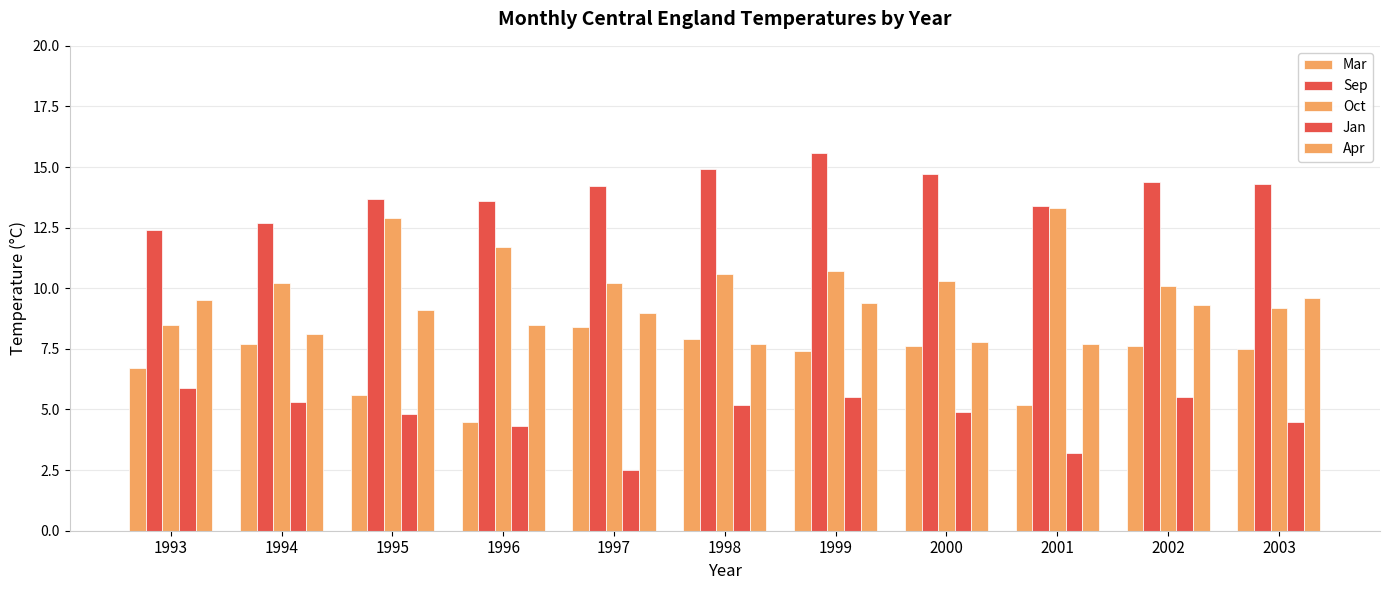

Reading left to right, what are all the values shown in this chart?

Mar: 6.7	7.7	5.6	4.5	8.4	7.9	7.4	7.6	5.2	7.6	7.5
Sep: 12.4	12.7	13.7	13.6	14.2	14.9	15.6	14.7	13.4	14.4	14.3
Oct: 8.5	10.2	12.9	11.7	10.2	10.6	10.7	10.3	13.3	10.1	9.2
Jan: 5.9	5.3	4.8	4.3	2.5	5.2	5.5	4.9	3.2	5.5	4.5
Apr: 9.5	8.1	9.1	8.5	9.0	7.7	9.4	7.8	7.7	9.3	9.6